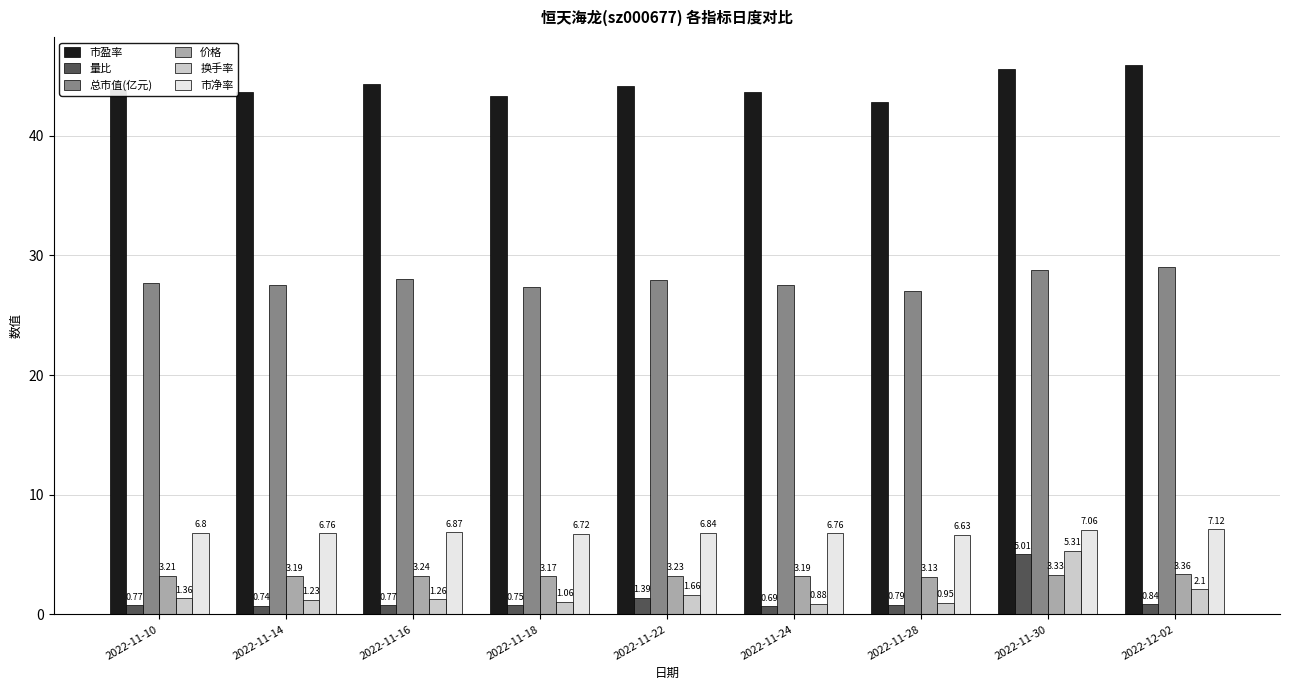

List the series in order of their peak value, lowest first.

价格, 量比, 换手率, 市净率, 总市值(亿元), 市盈率